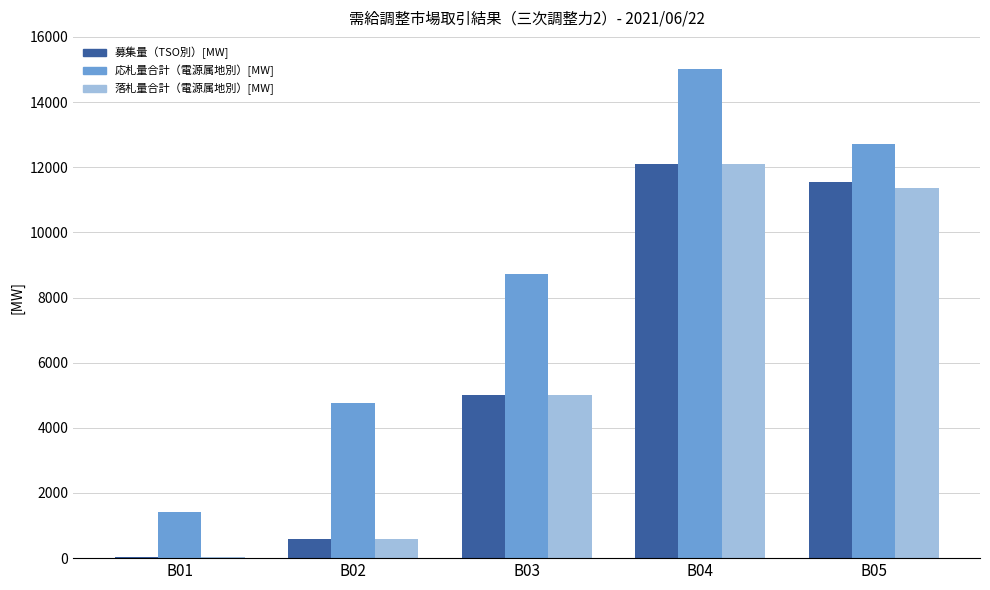

The 落札量合計（電源属地別）[MW] series shows 12097.0 at B04. True or false?

True